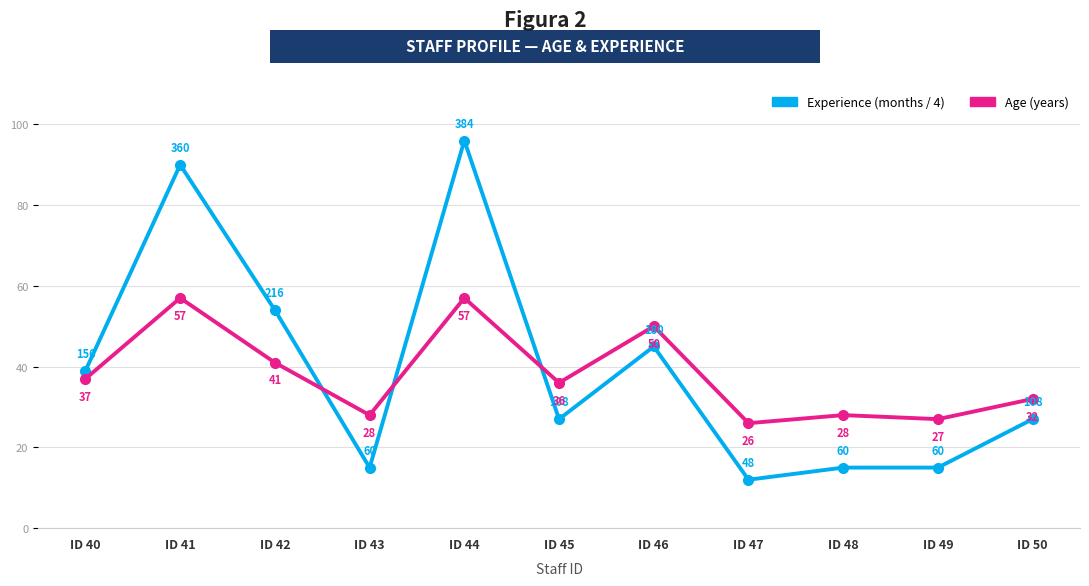

At which category is the sum across all series the highest?

ID 44